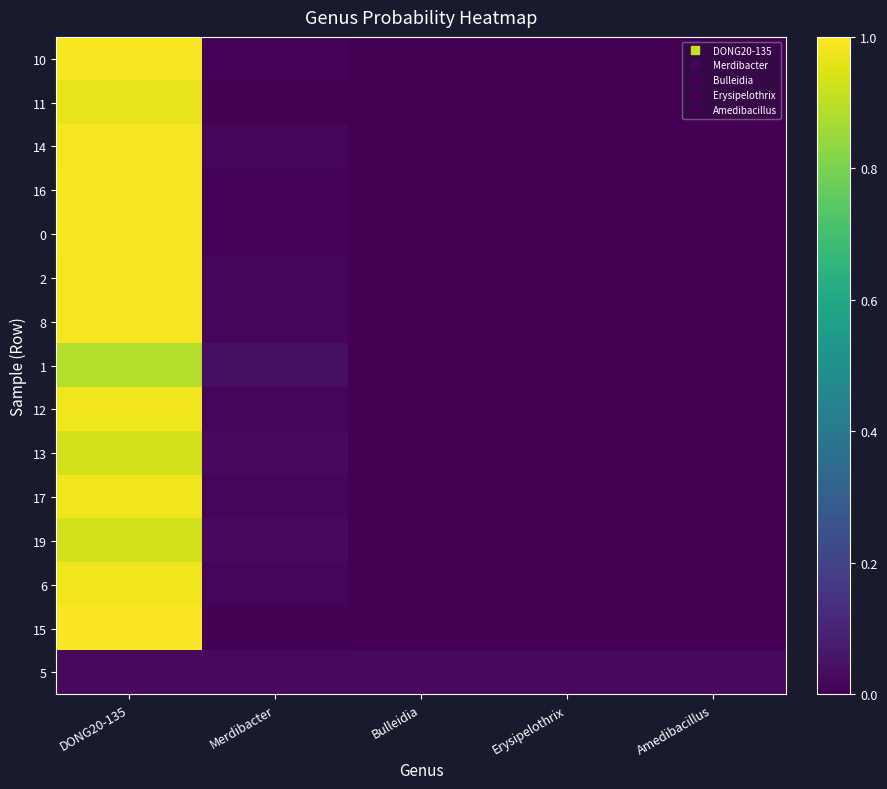

Reading right to left, transcribe all the data shown in this chart.

10: Amedibacillus=0.0	Erysipelothrix=0.0	Bulleidia=0.0	Merdibacter=0.0	DONG20-135=1.0
11: Amedibacillus=0.0	Erysipelothrix=0.0	Bulleidia=0.0	Merdibacter=0.0	DONG20-135=1.0
14: Amedibacillus=0.0	Erysipelothrix=0.0	Bulleidia=0.0	Merdibacter=0.0	DONG20-135=1.0
16: Amedibacillus=0.0	Erysipelothrix=0.0	Bulleidia=0.0	Merdibacter=0.0	DONG20-135=1.0
0: Amedibacillus=0.0	Erysipelothrix=0.0	Bulleidia=0.0	Merdibacter=0.0	DONG20-135=1.0
2: Amedibacillus=0.0	Erysipelothrix=0.0	Bulleidia=0.0	Merdibacter=0.0	DONG20-135=1.0
8: Amedibacillus=0.0	Erysipelothrix=0.0	Bulleidia=0.0	Merdibacter=0.0	DONG20-135=1.0
1: Amedibacillus=0.0	Erysipelothrix=0.0	Bulleidia=0.0	Merdibacter=0.0	DONG20-135=0.9
12: Amedibacillus=0.0	Erysipelothrix=0.0	Bulleidia=0.0	Merdibacter=0.0	DONG20-135=1.0
13: Amedibacillus=0.0	Erysipelothrix=0.0	Bulleidia=0.0	Merdibacter=0.0	DONG20-135=0.9
17: Amedibacillus=0.0	Erysipelothrix=0.0	Bulleidia=0.0	Merdibacter=0.0	DONG20-135=1.0
19: Amedibacillus=0.0	Erysipelothrix=0.0	Bulleidia=0.0	Merdibacter=0.0	DONG20-135=0.9
6: Amedibacillus=0.0	Erysipelothrix=0.0	Bulleidia=0.0	Merdibacter=0.0	DONG20-135=1.0
15: Amedibacillus=0.0	Erysipelothrix=0.0	Bulleidia=0.0	Merdibacter=0.0	DONG20-135=1.0
5: Amedibacillus=0.0	Erysipelothrix=0.0	Bulleidia=0.0	Merdibacter=0.0	DONG20-135=0.0